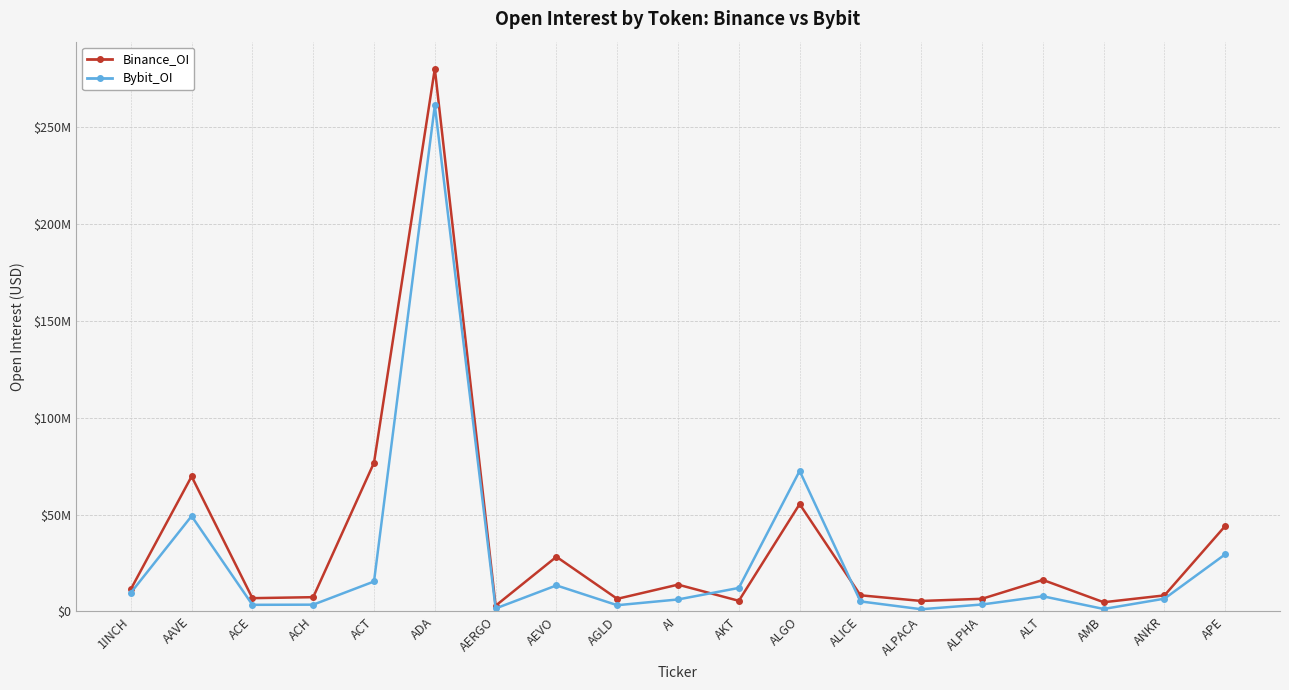

Where do Binance_OI and Bybit_OI first cross each other?

AI and AKT